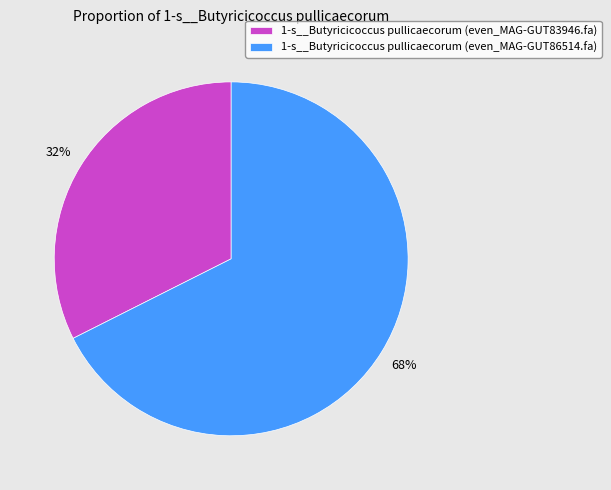

To the nearest percent, what portion does 1-s__Butyricicoccus pullicaecorum (even_MAG-GUT86514.fa) represent?

68%